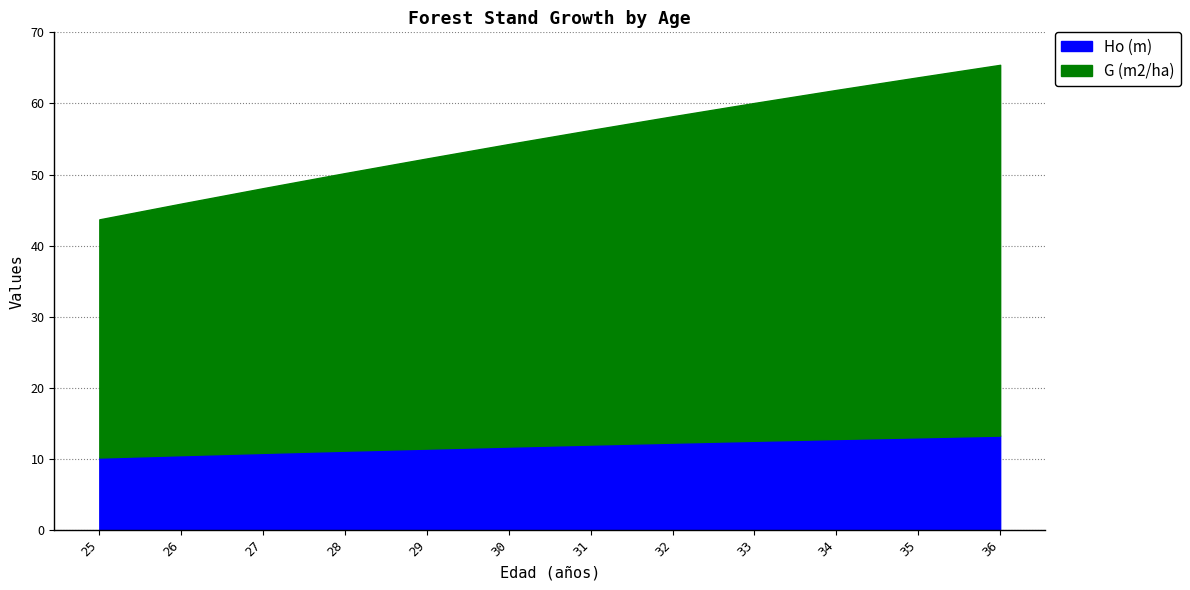

What is the value of the Ho (m) point at the 5th from the left?

11.4